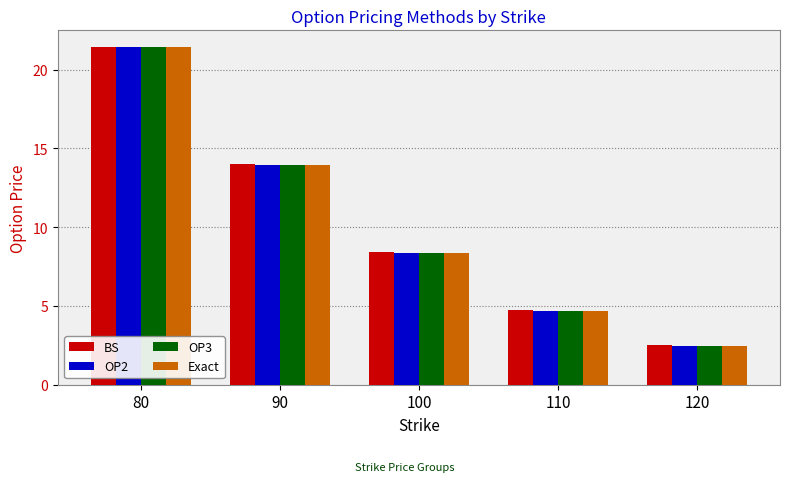

At how many categories does at least one series exceed 8?

3